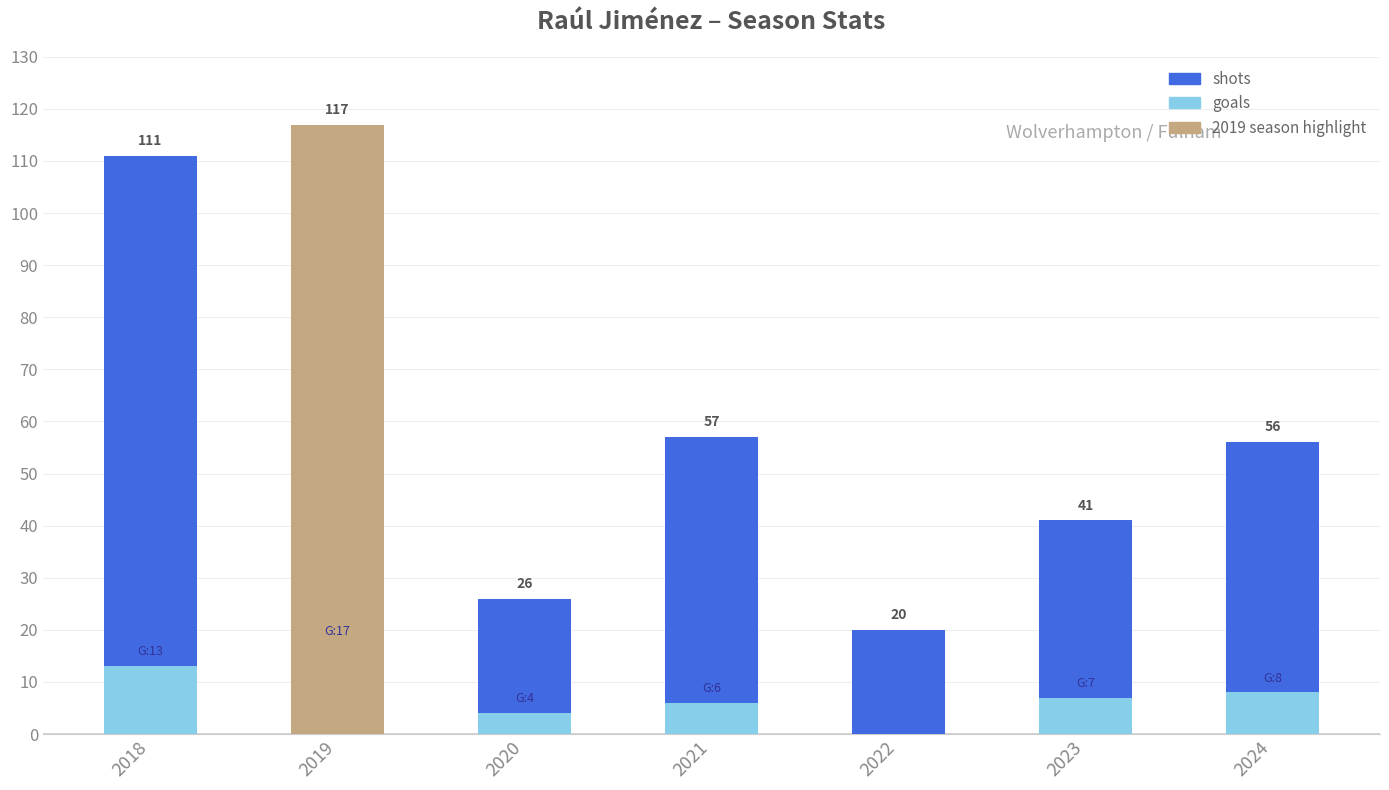

How many series are shown in this chart?

2